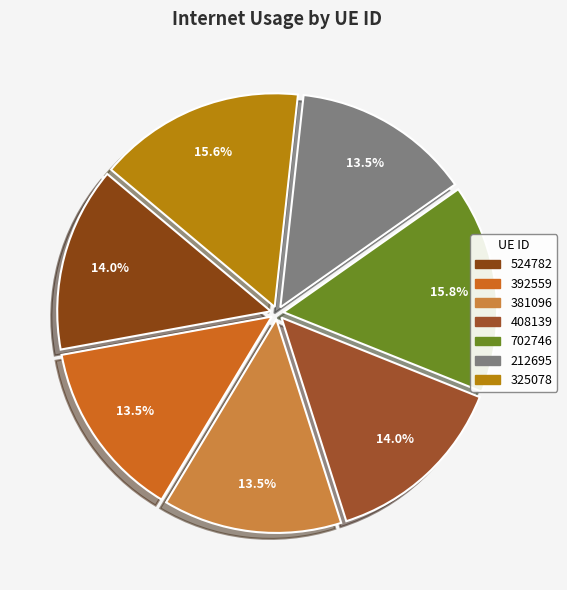

What portion of the pie excludes 212695?

86.5%